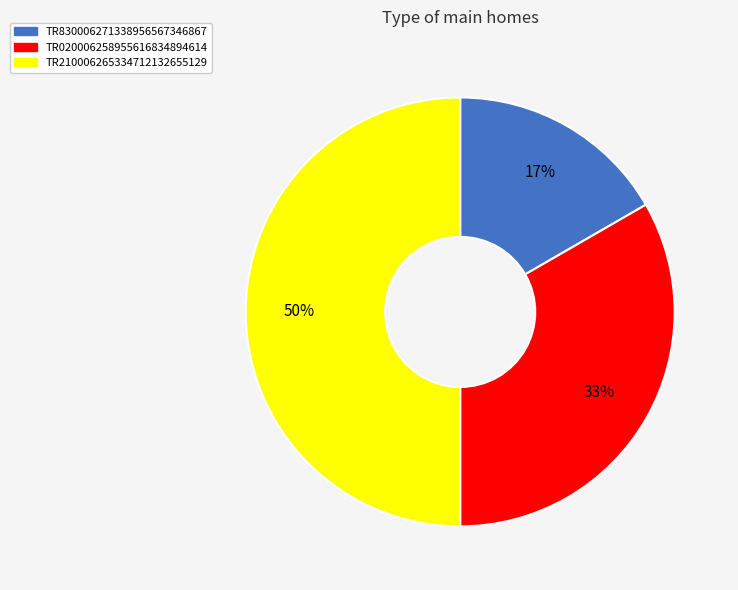

Which has a higher value, TR830006271338956567346867 or TR020006258955616834894614?

TR020006258955616834894614